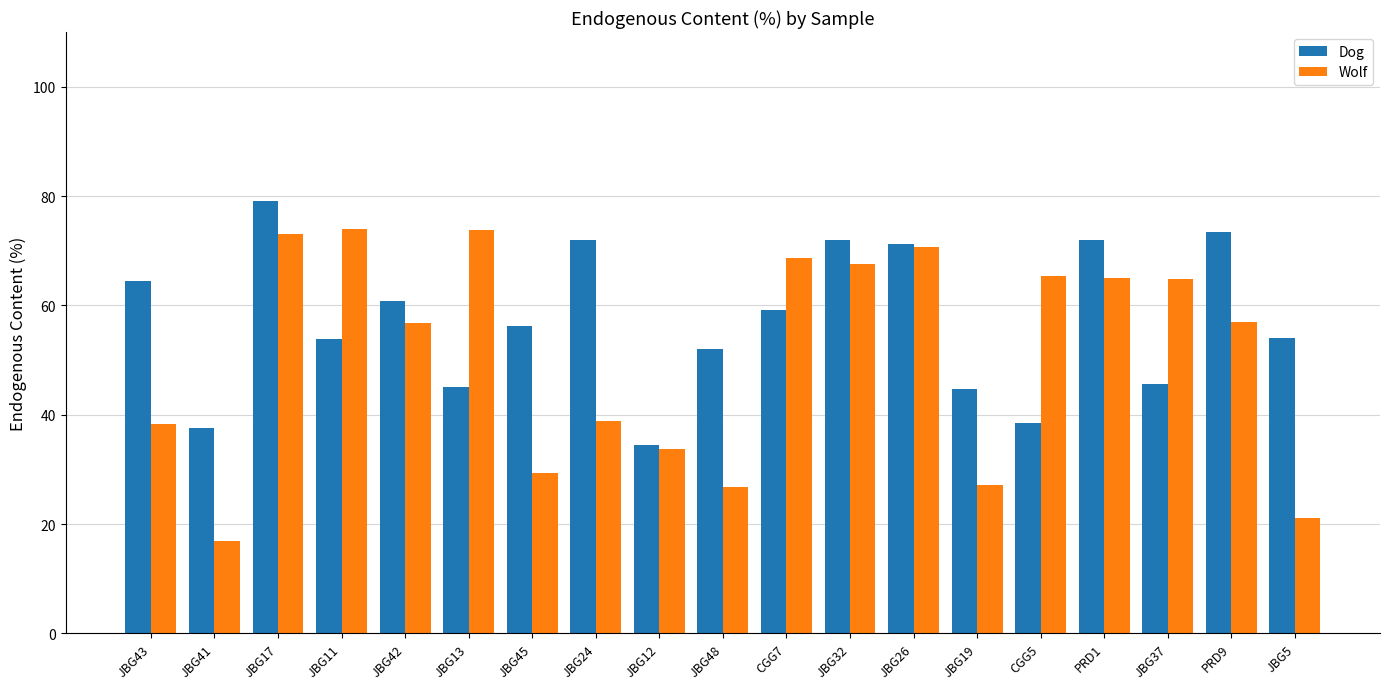

What is the label of the 14th bar from the right?

JBG13